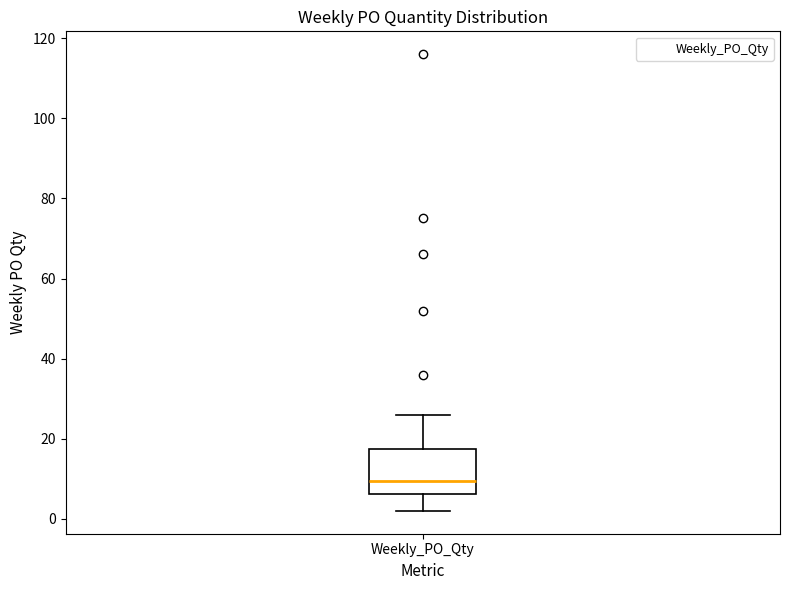

Where is the lower edge of the box for Weekly_PO_Qty on the y-axis? The values are not printed on the chart, so give them approximately, as read against the axis.

6